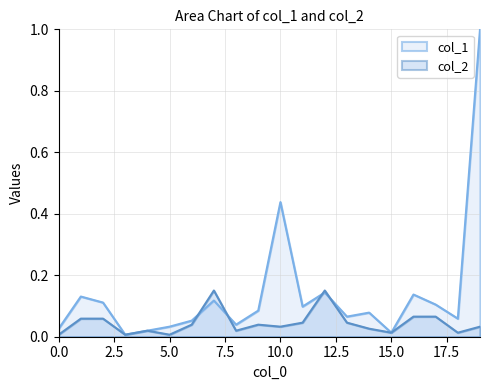

Reading left to right, extract all data points from this chart.

col_1: 0=0.0	1=0.1	2=0.1	3=0.0	4=0.0	5=0.0	6=0.1	7=0.1	8=0.0	9=0.1	10=0.4	11=0.1	12=0.1	13=0.1	14=0.1	15=0.0	16=0.1	17=0.1	18=0.1	19=1.0
col_2: 0=0.0	1=0.1	2=0.1	3=0.0	4=0.0	5=0.0	6=0.0	7=0.2	8=0.0	9=0.0	10=0.0	11=0.0	12=0.2	13=0.0	14=0.0	15=0.0	16=0.1	17=0.1	18=0.0	19=0.0